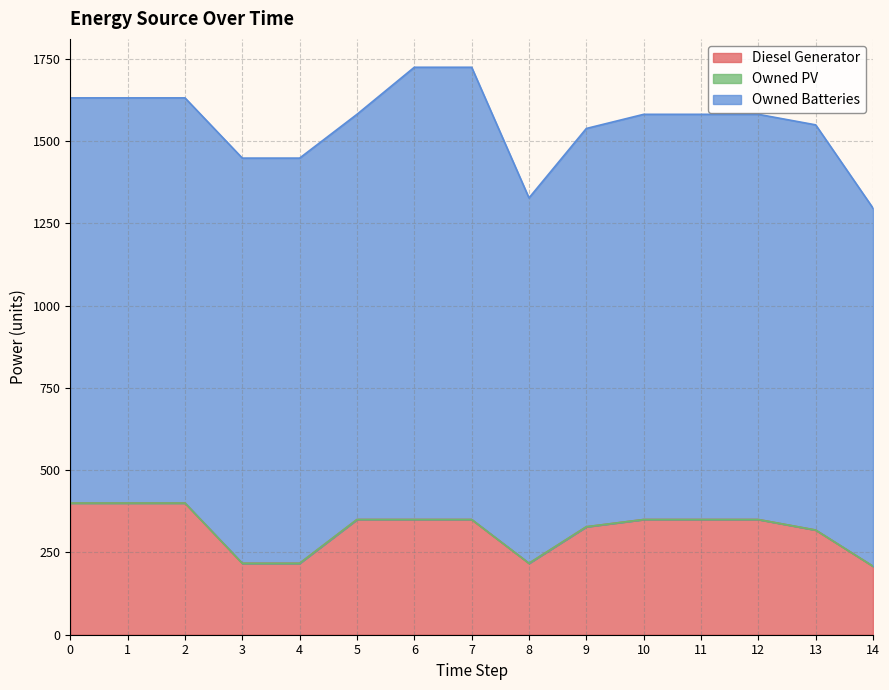

List the labels in order of Owned Batteries value, smallest first.

14, 8, 9, 0, 1, 2, 3, 4, 5, 10, 11, 12, 13, 6, 7